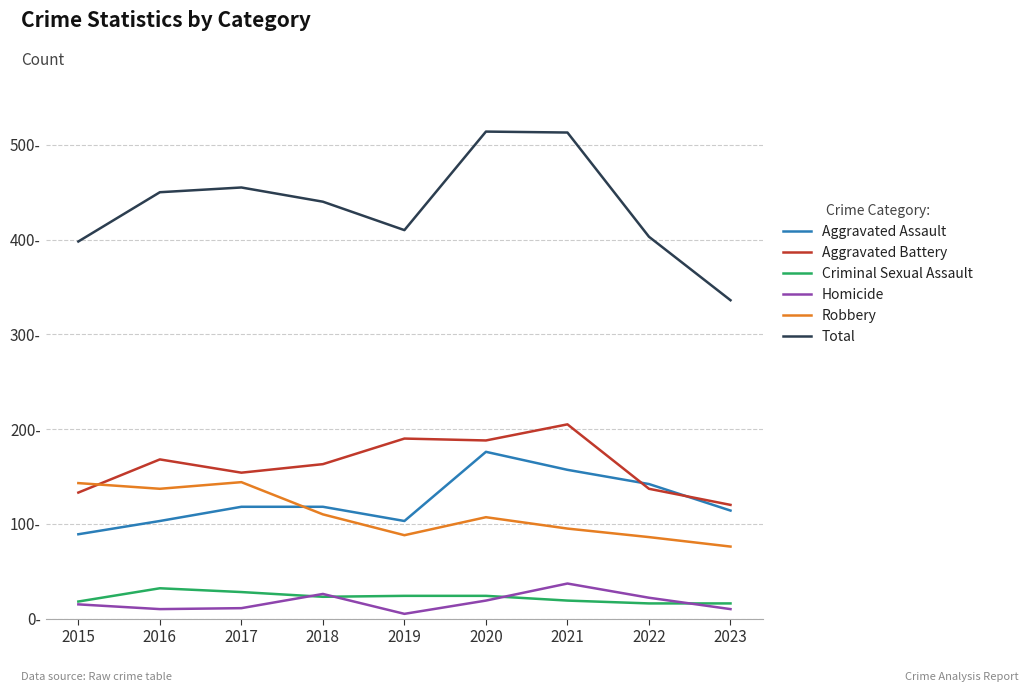

Which series has the largest total across all categories?

Total